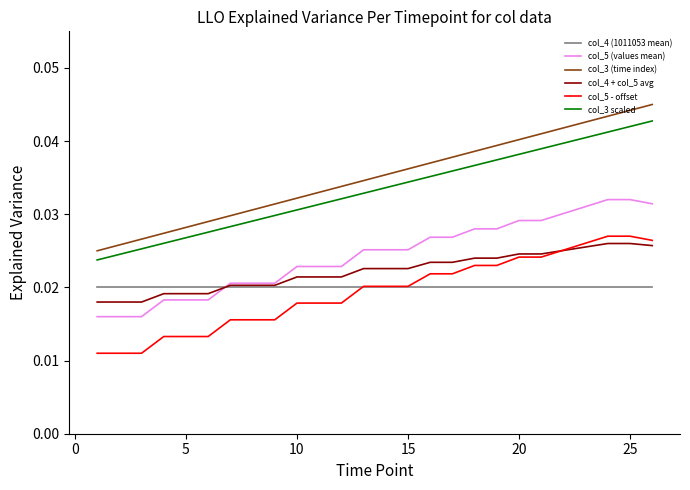

True or false: col_4 + col_5 avg and col_3 scaled cross at least once.

False